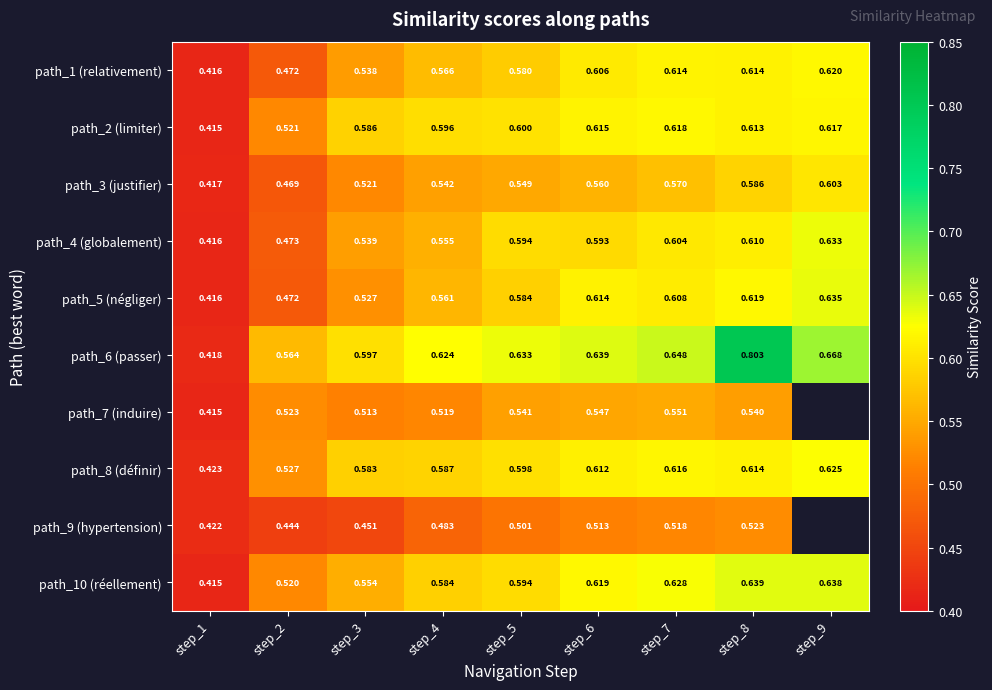

Is the value of path_2 (limiter) at step_5 greater than the value of path_9 (hypertension) at step_2?

Yes